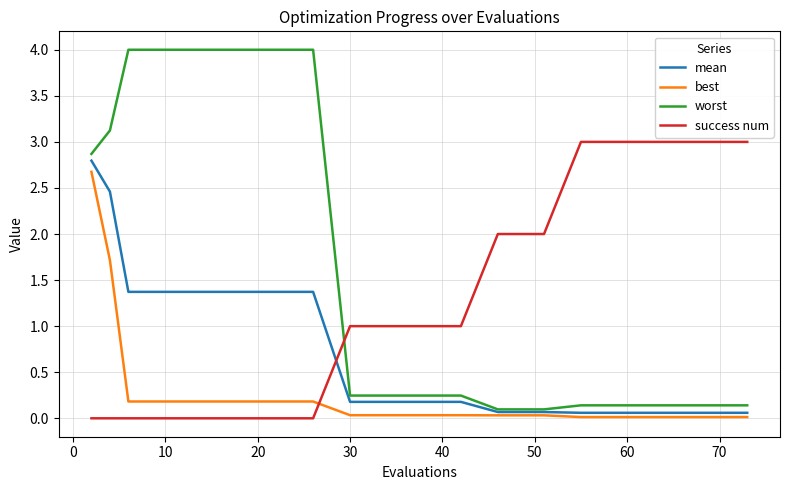

What is the sum of all success num values?

26.0